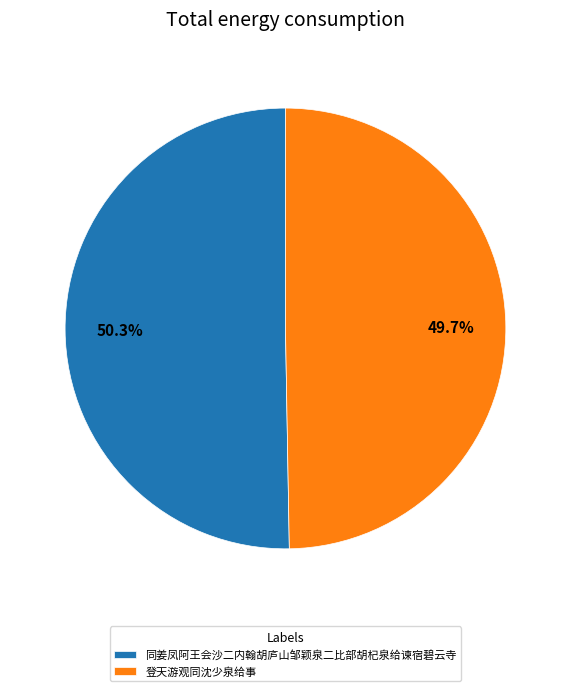

To the nearest percent, what portion does 同姜凤阿王会沙二内翰胡庐山邹颖泉二比部胡杞泉给谏宿碧云寺 represent?

50%